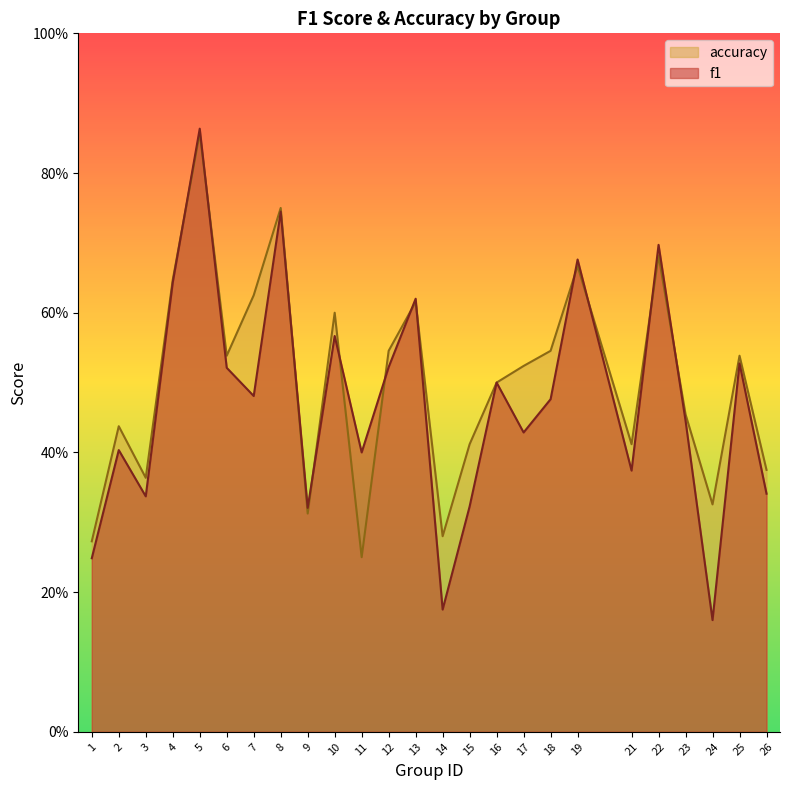

Where is the first local minimum for f1?

3